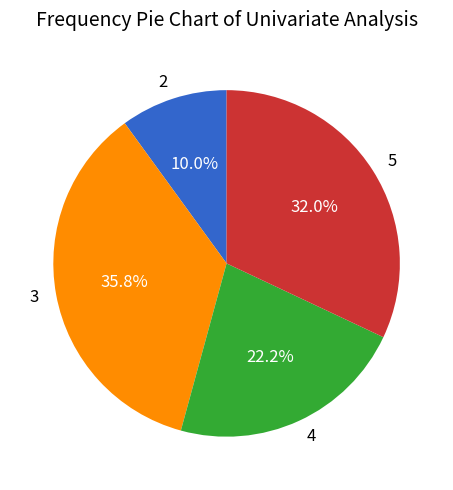

To the nearest percent, what is the average slice percentage?

25%